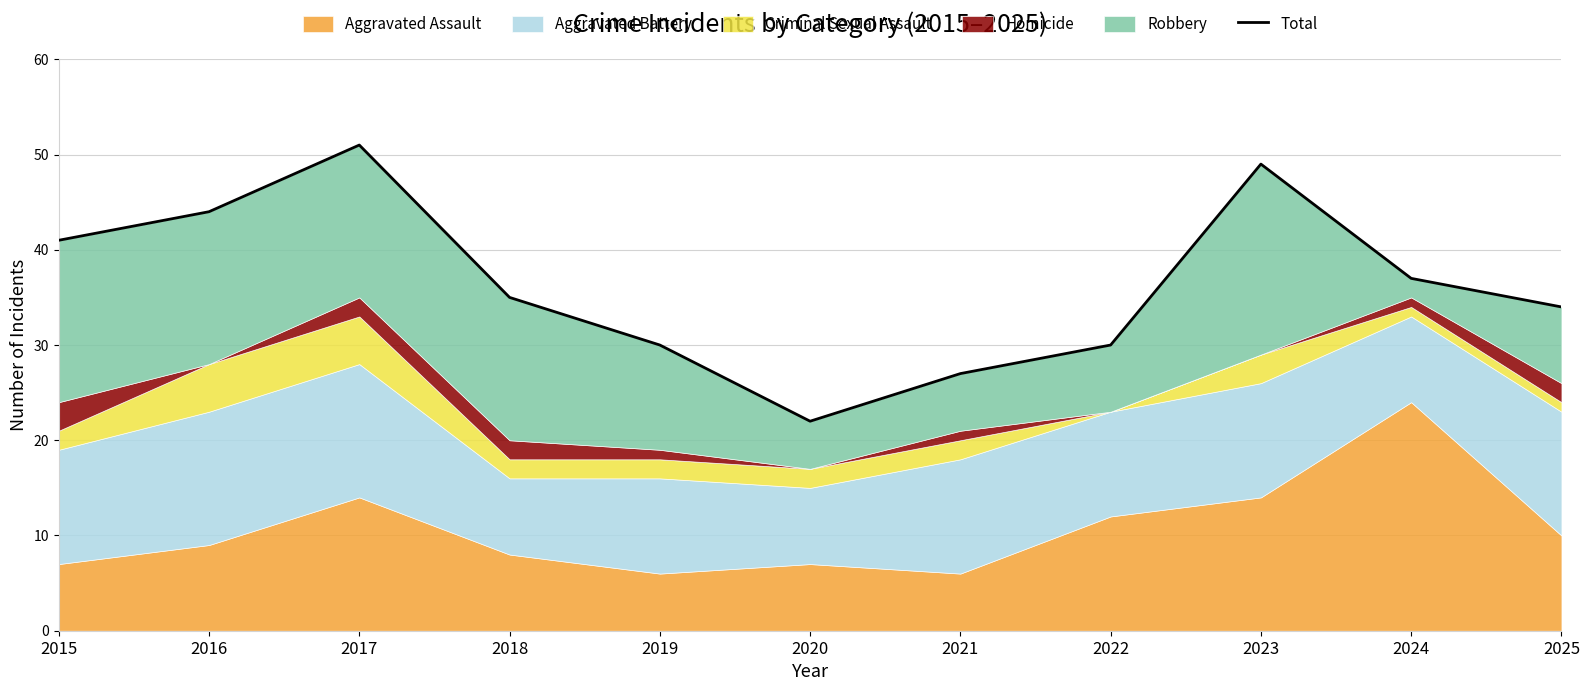

What is the ratio of the value at 2016 to the value at 2025?

1.3